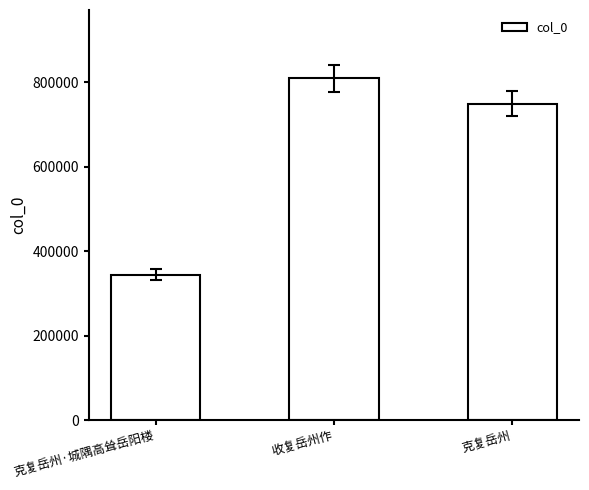

What is the difference between the values at 克复岳州·城隅高耸岳阳楼 and 收复岳州作?

464326